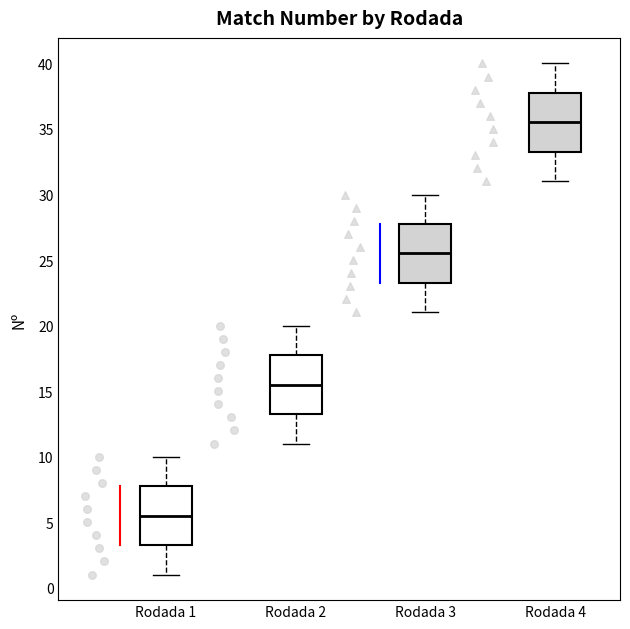

Where does the lower whisker of the box for Rodada 2 end on the y-axis? The values are not printed on the chart, so give them approximately, as read against the axis.

11.0